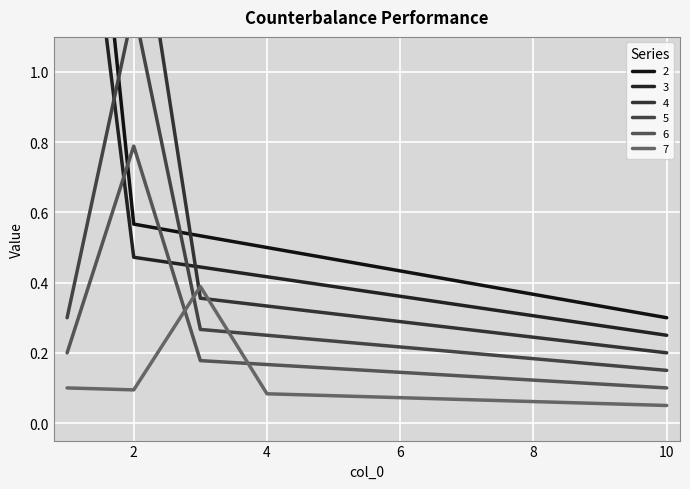

What is the total value across all series at 3?

2.2